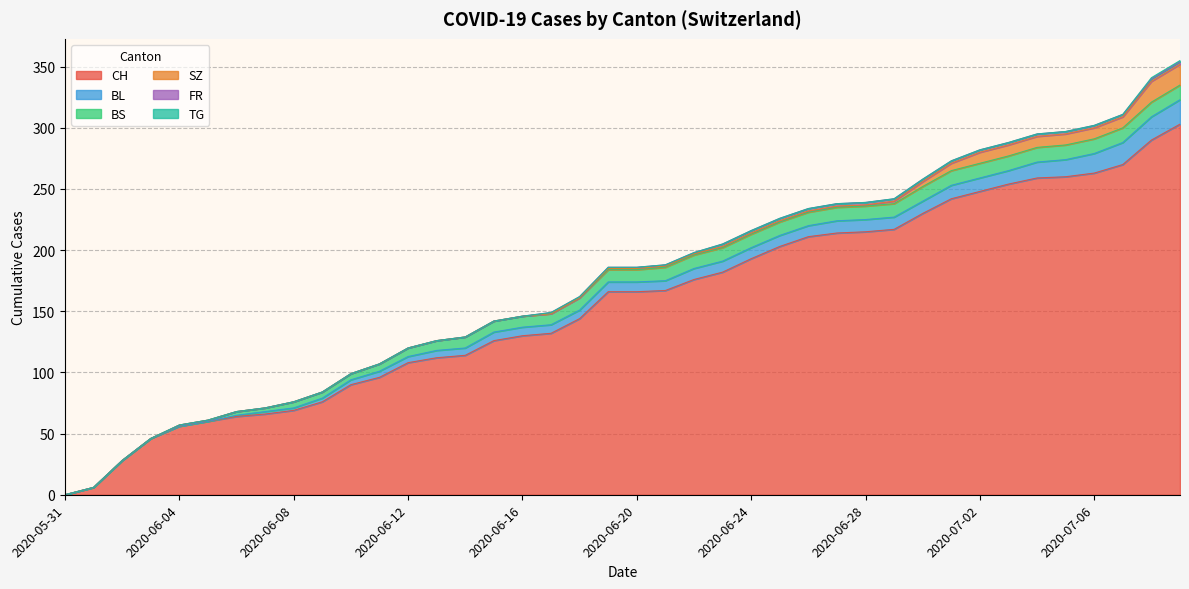

What is the sum of all BS values?

329